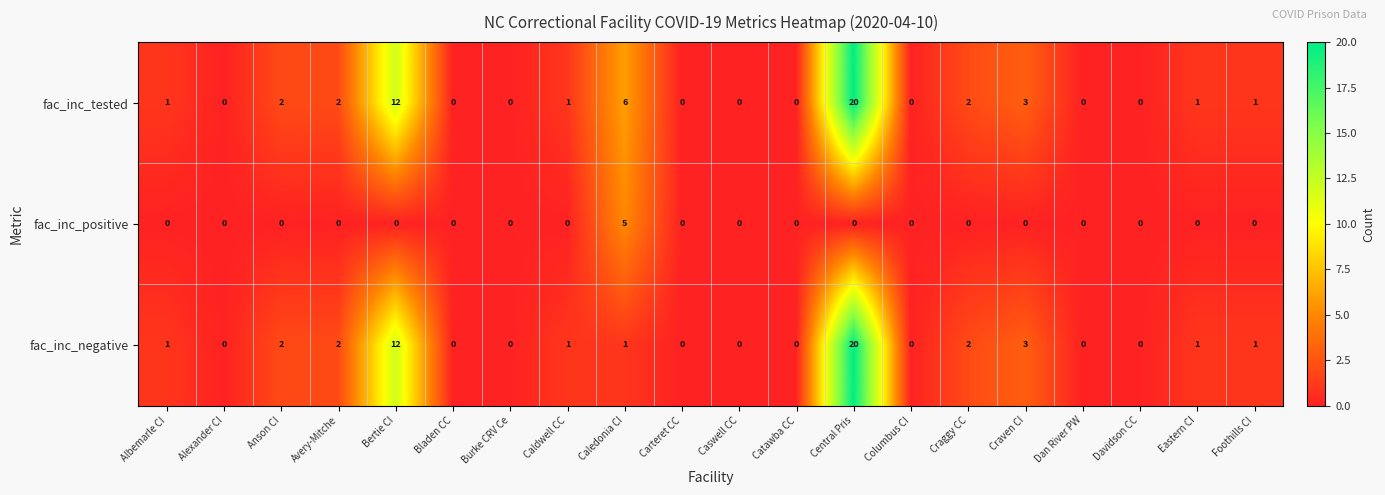

How many positive values does the fac_inc_negative series have?

11